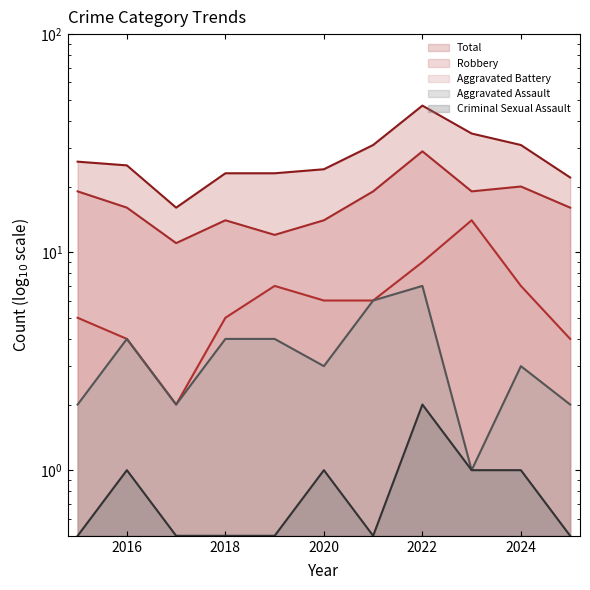

True or false: Robbery (line) and Aggravated Assault (line) cross at least once.

False